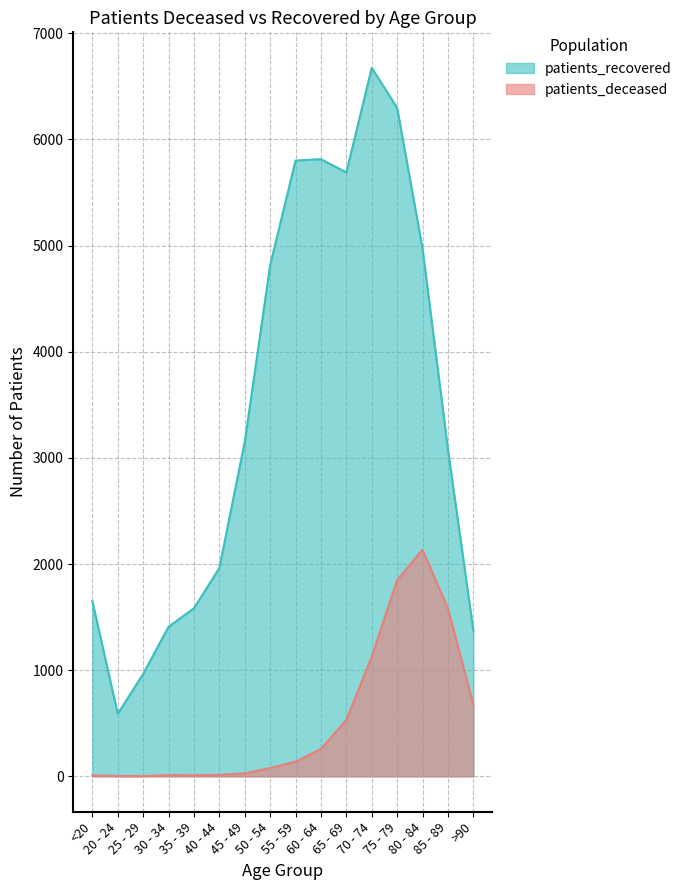

At how many categories does at least one series exceed 4799?

7